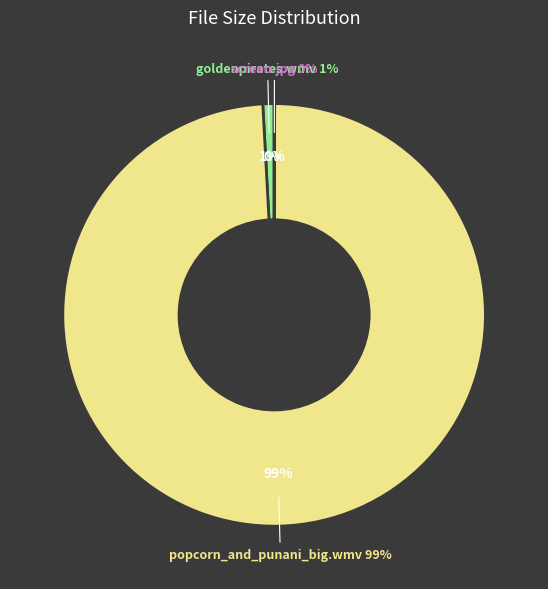

Is /goldenpirates.wmv the majority of the pie?

No